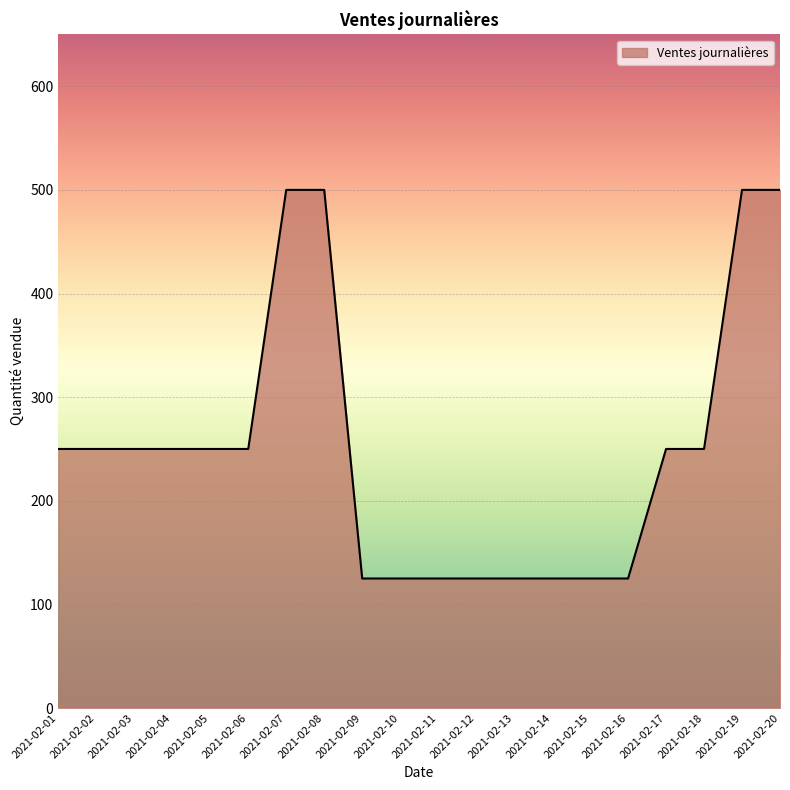

True or false: the data shows 125 at 2021-02-14.

True